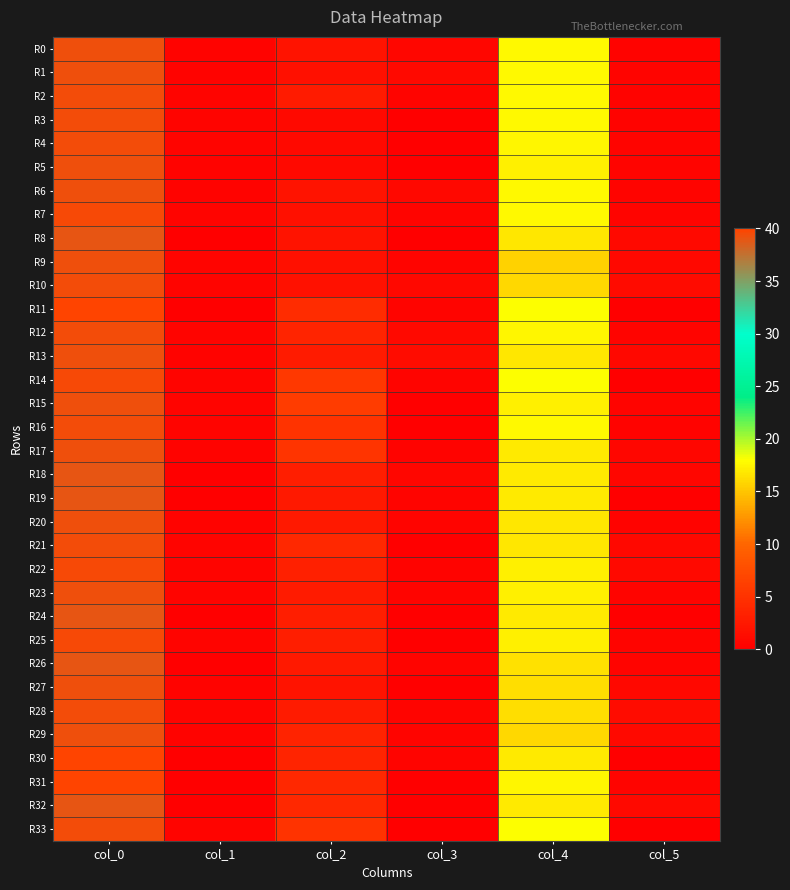

Which label corresponds to the smallest value in the chart?

col_3